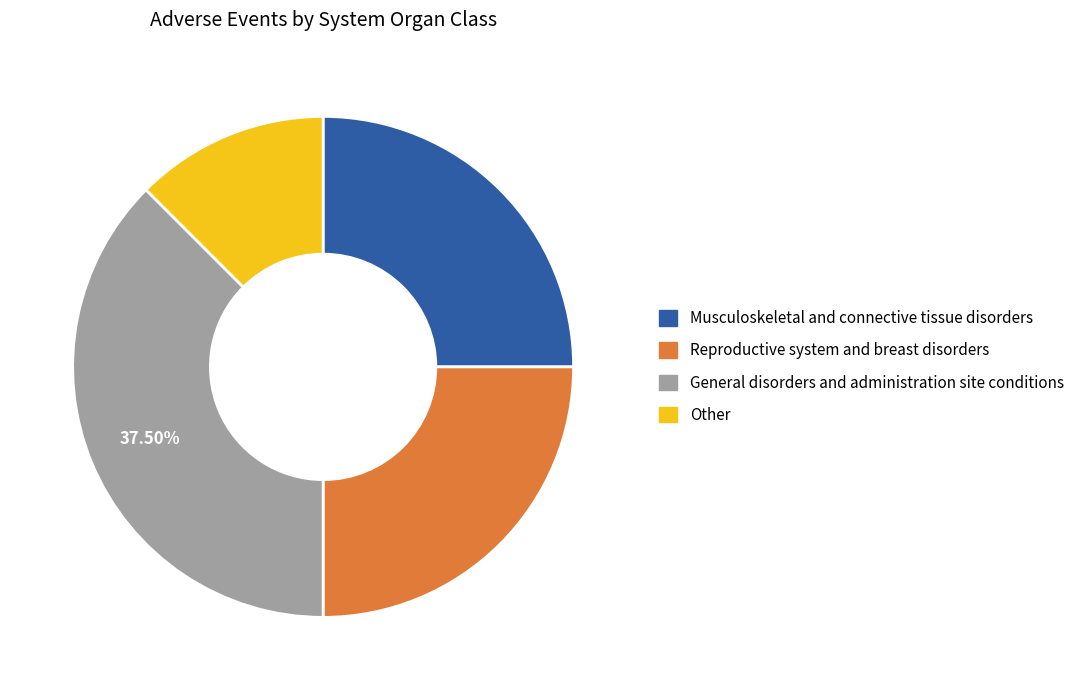

Which slice is the smallest?

Other